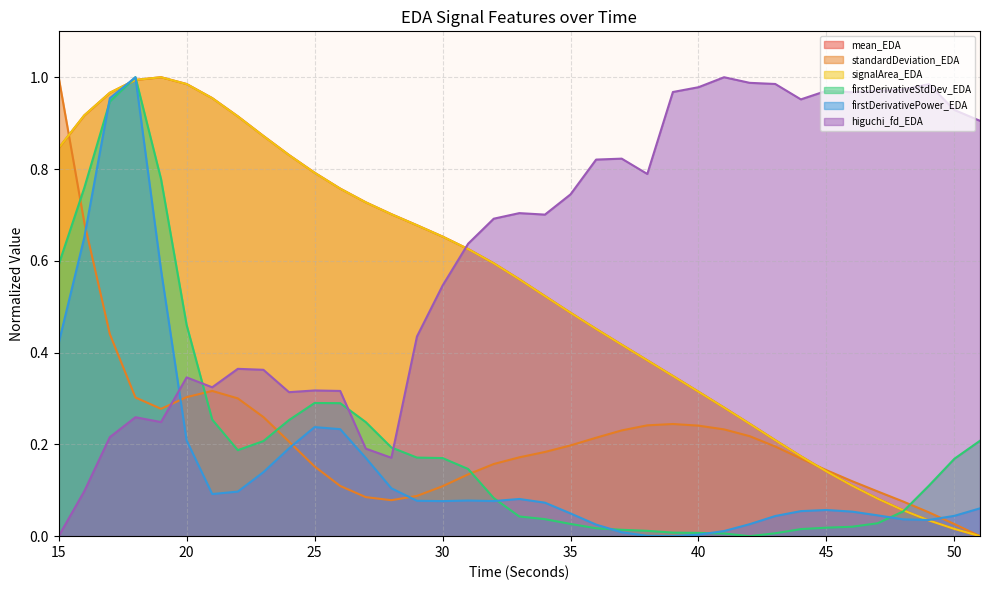

Which category has the highest value in the signalArea_EDA series?

19